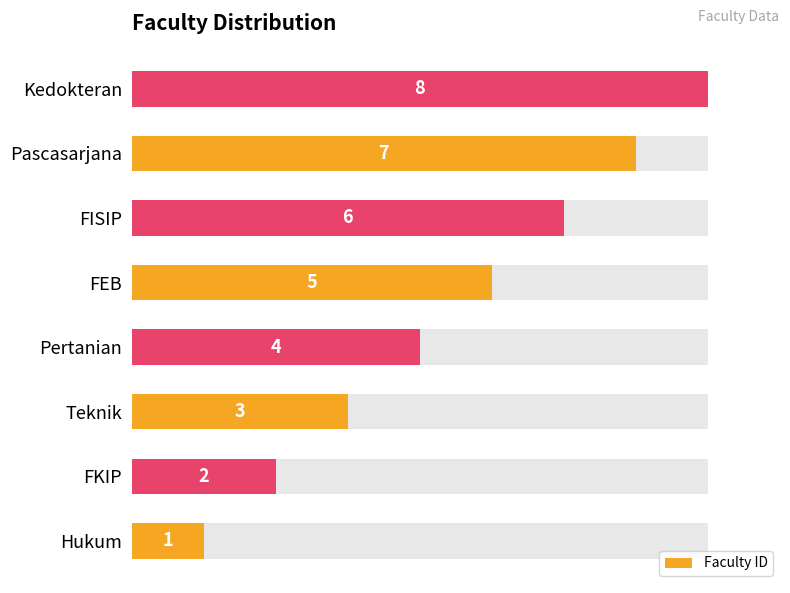

What is the value of the 5th bar from the left?

5